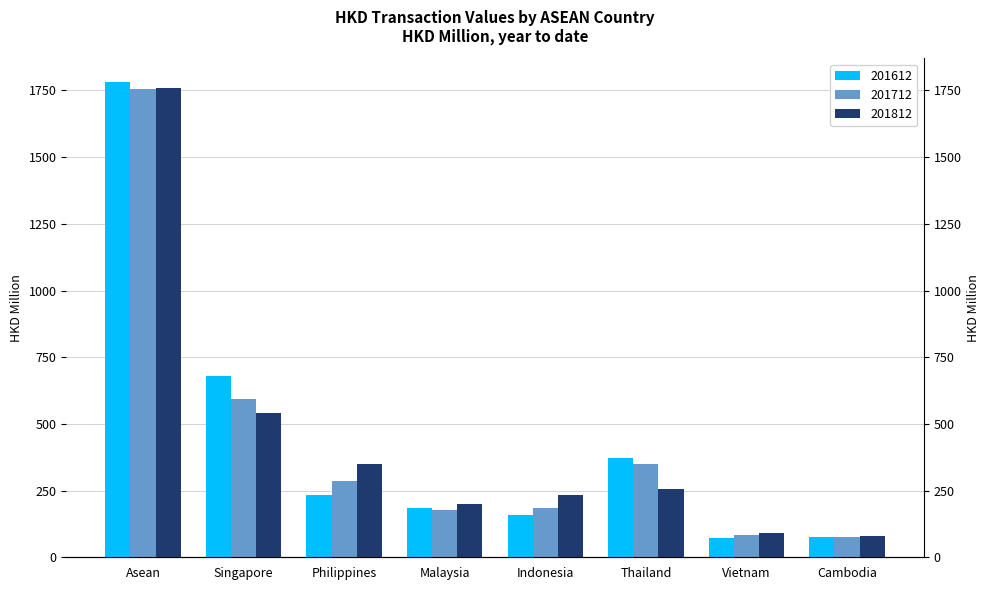

Which has a higher value, Thailand or Malaysia?

Thailand